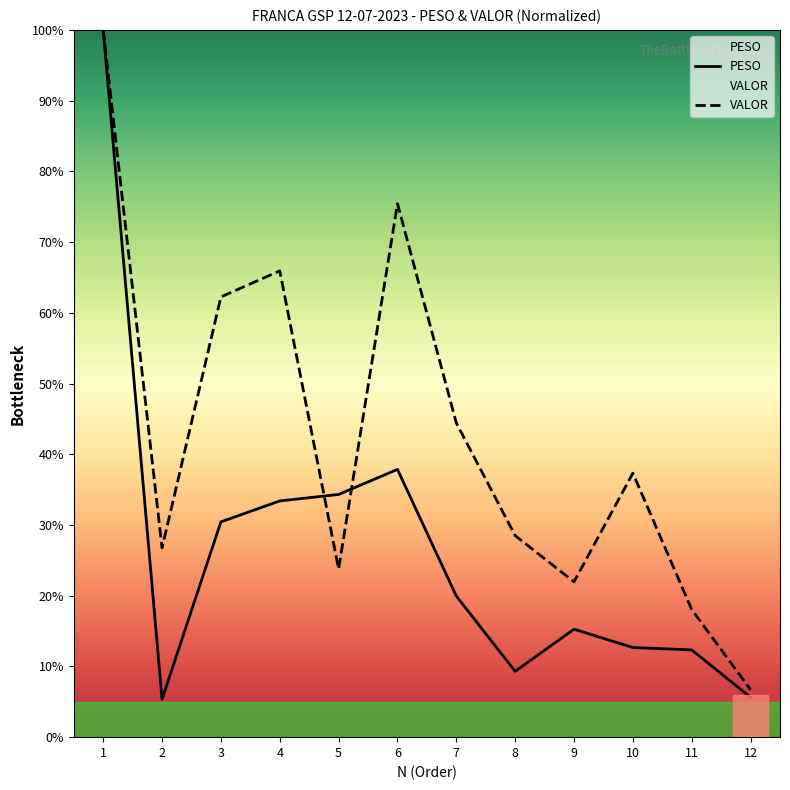

Where is the first local minimum for VALOR?

2